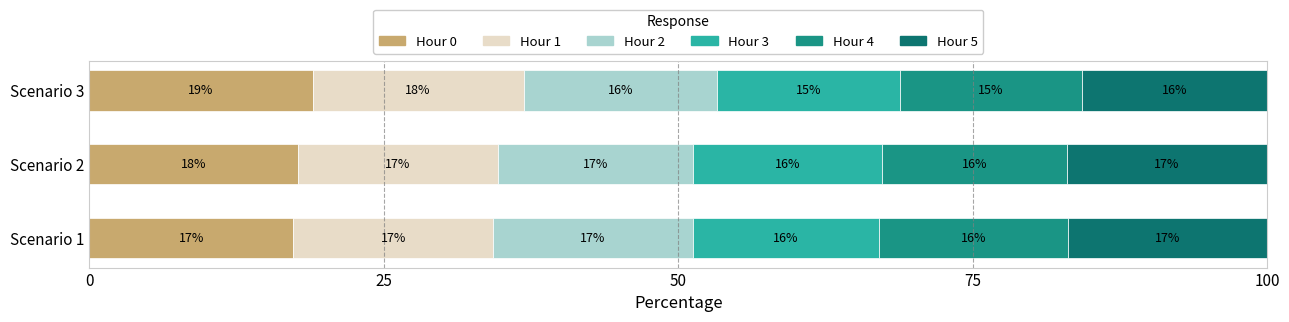

Which category has the highest value in the Hour 0 series?

Scenario 3